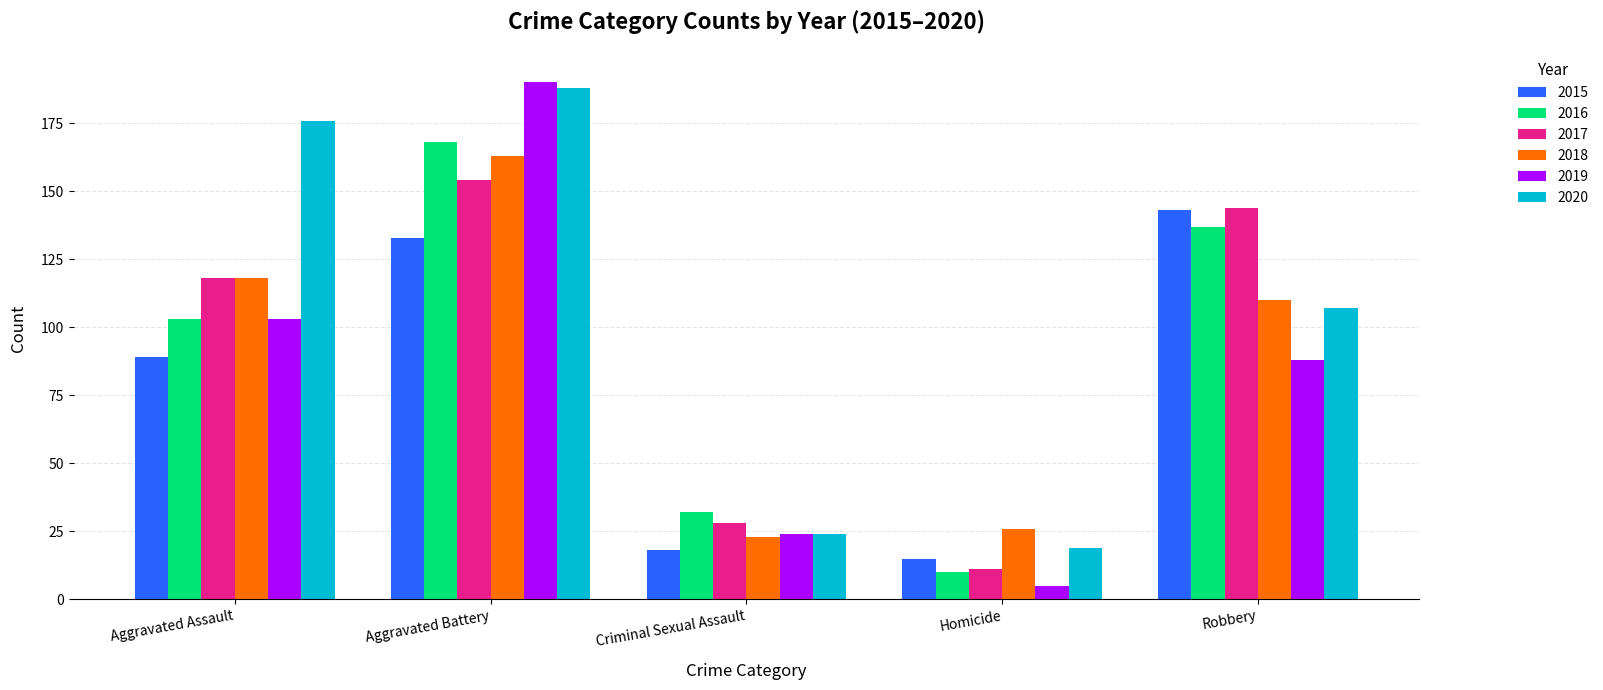

What is the difference between the second highest and minimum values in the 2017 series?

133